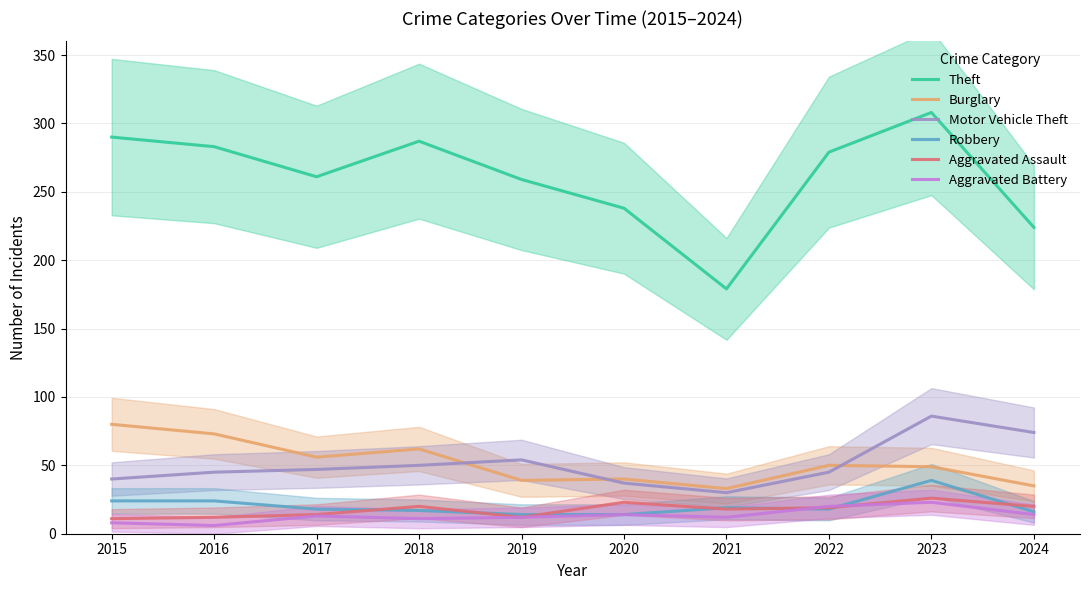

What is the difference between the maximum and minimum values in the Aggravated Battery series?

17